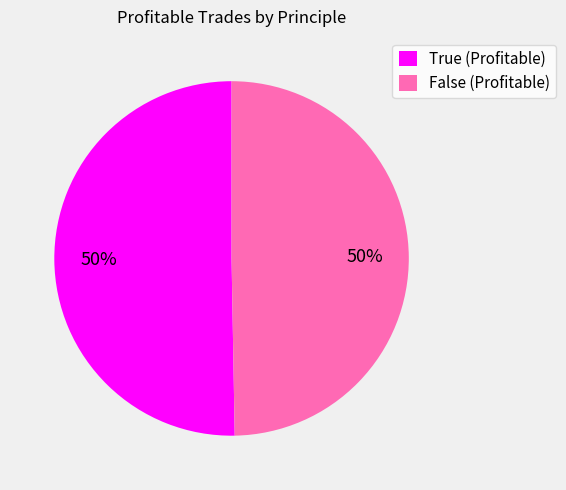

What percentage is the False (Profitable) slice, to the nearest percent?

50%